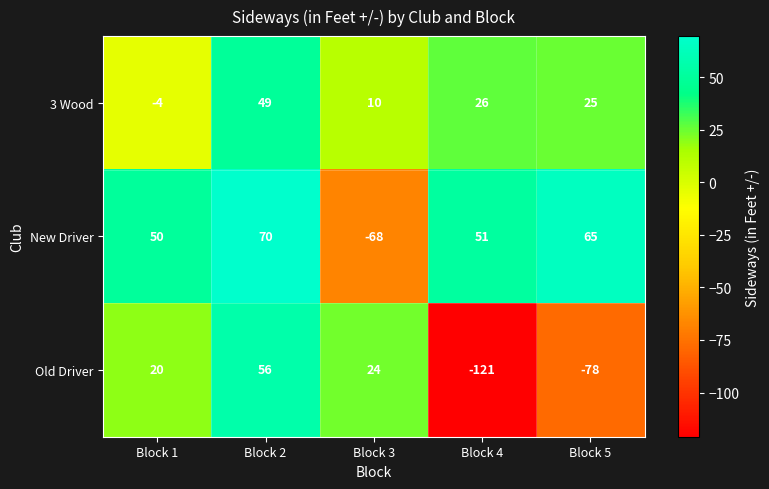

What is the lowest value of the 3 Wood series?

-4